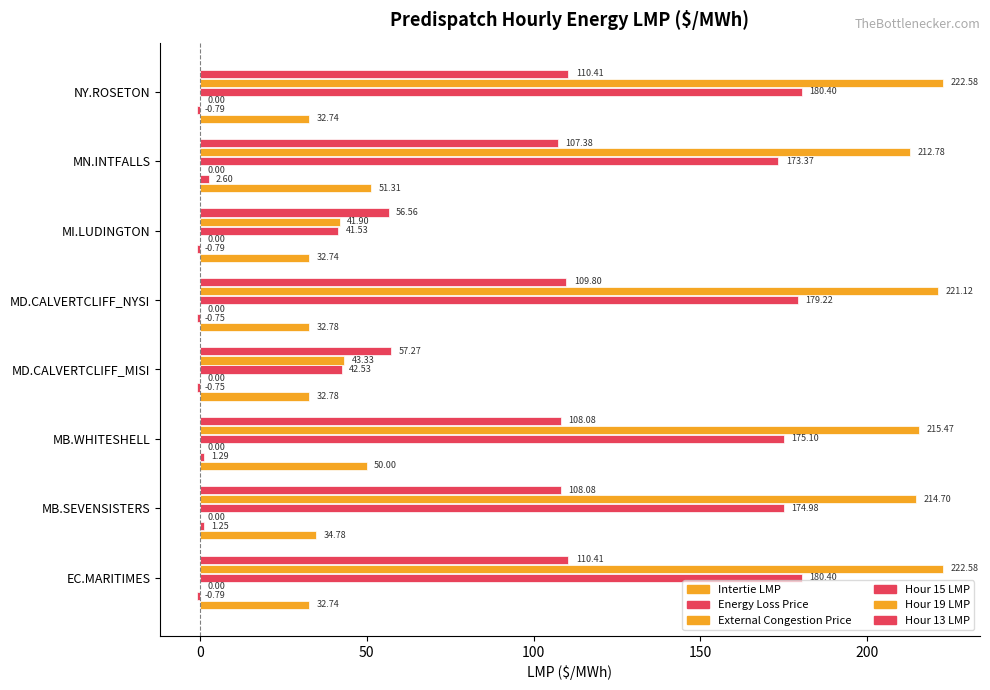

True or false: Intertie LMP has a value of 53.8 at NY.ROSETON.

False